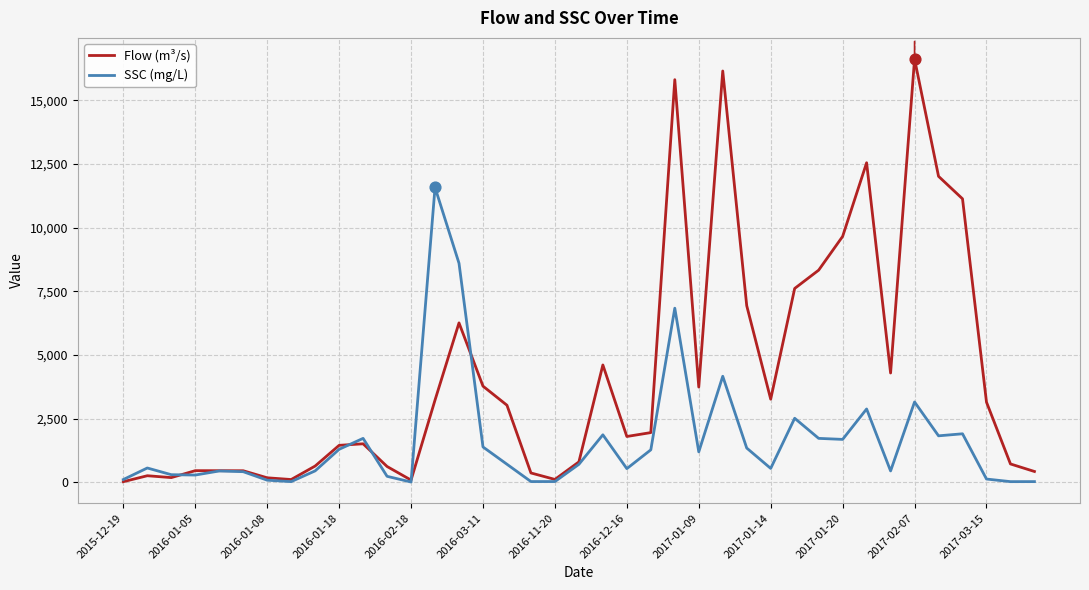

Which series has the largest total across all categories?

Flow (m³/s)